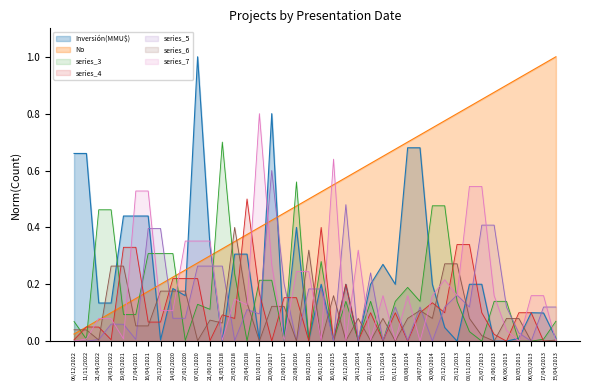

Where is Inversión(MMU$) nearest to the value 0?

23/12/2013